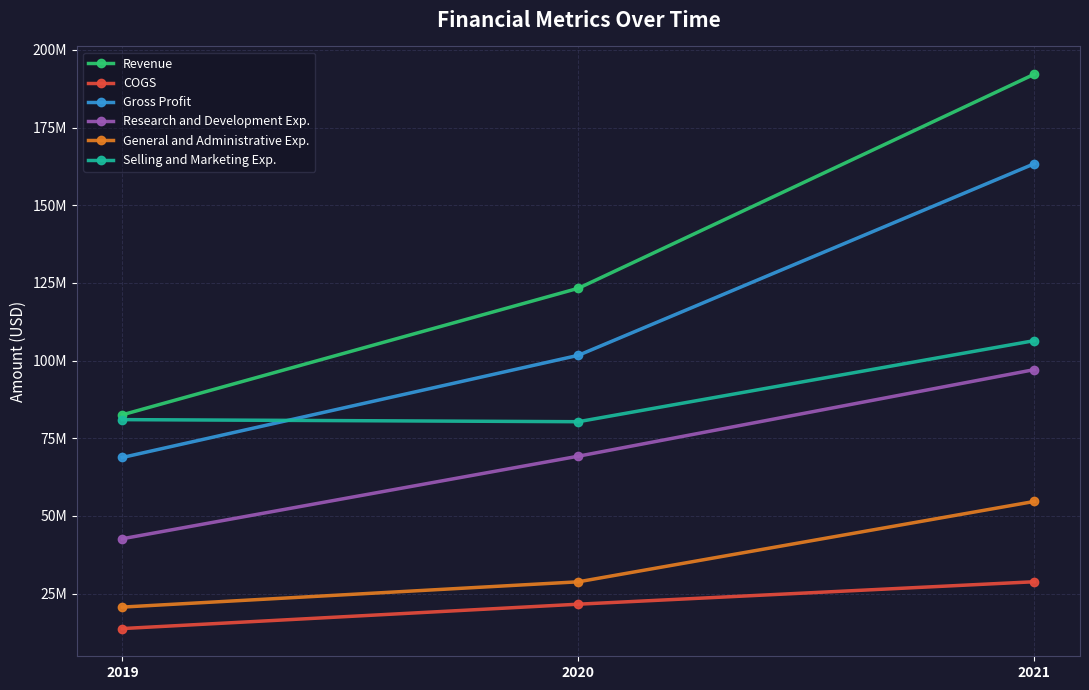

What is the greatest value displayed?

192197000